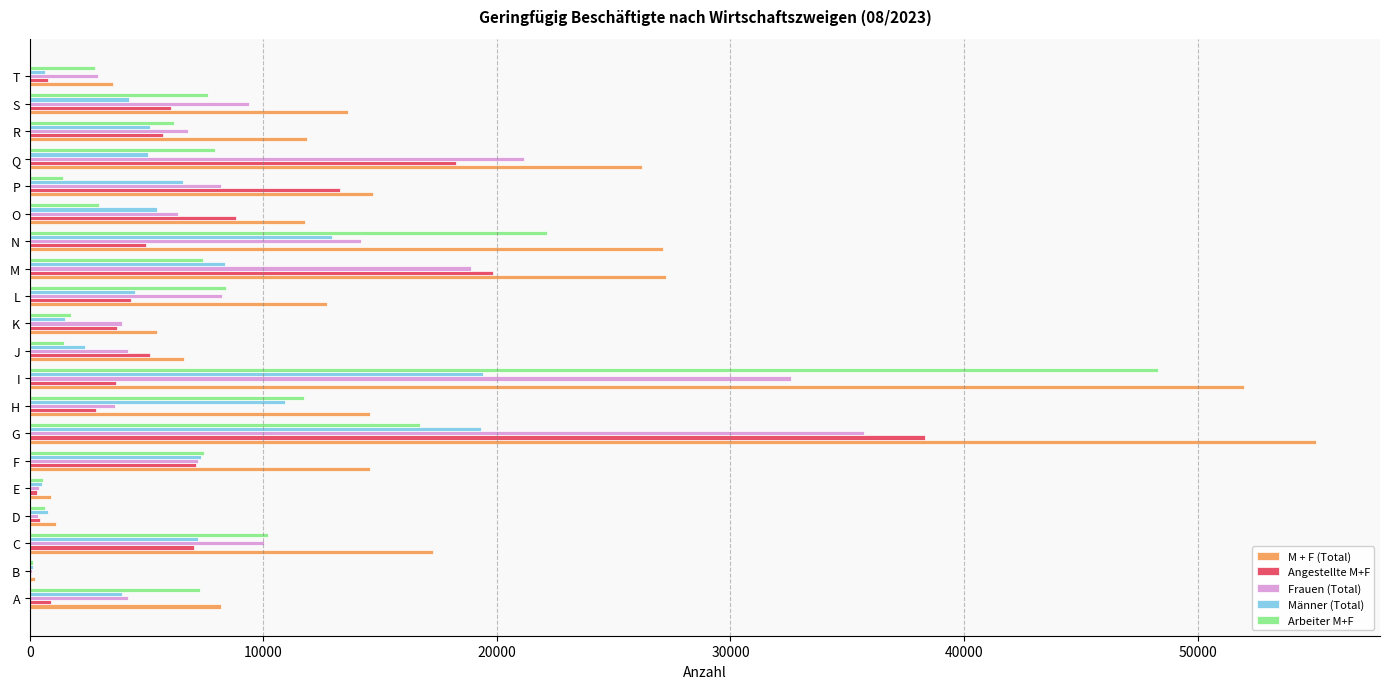

Which series has the largest total across all categories?

M + F (Total)